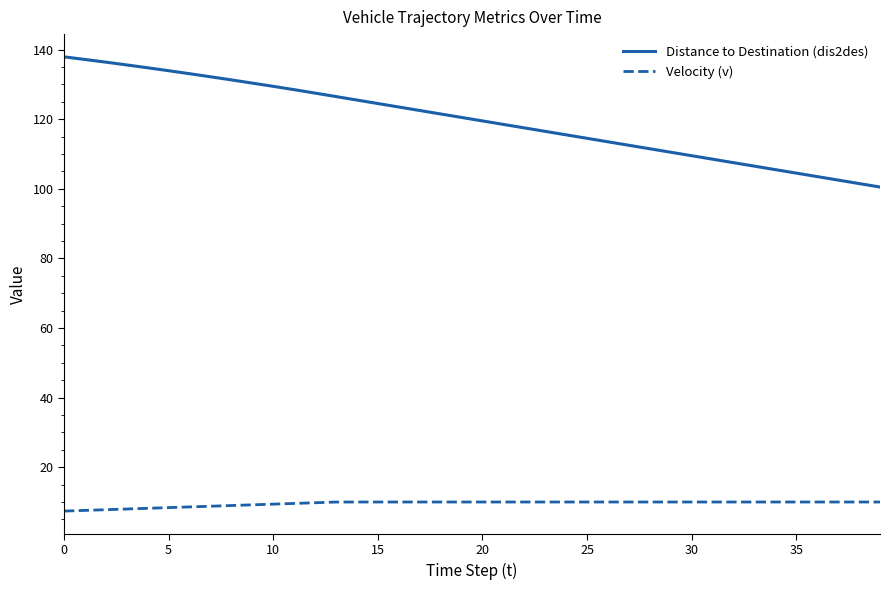

How many values in the Distance to Destination (dis2des) series are below 120?

20